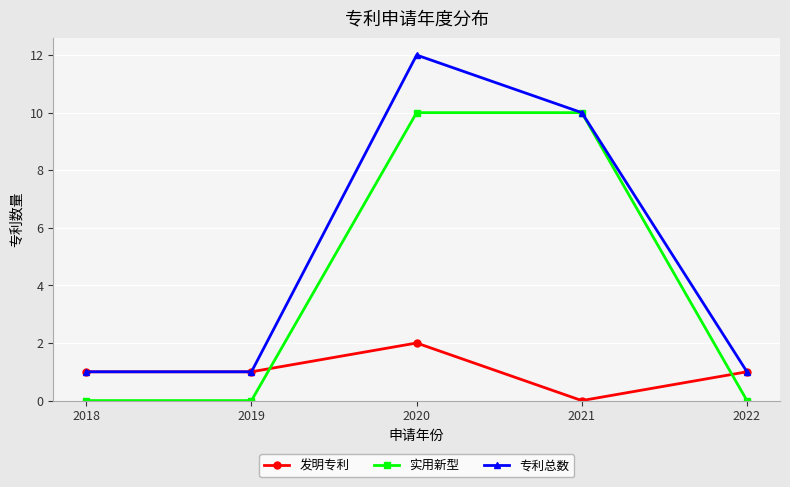

What is the value of the 专利总数 point at the 4th from the left?

10